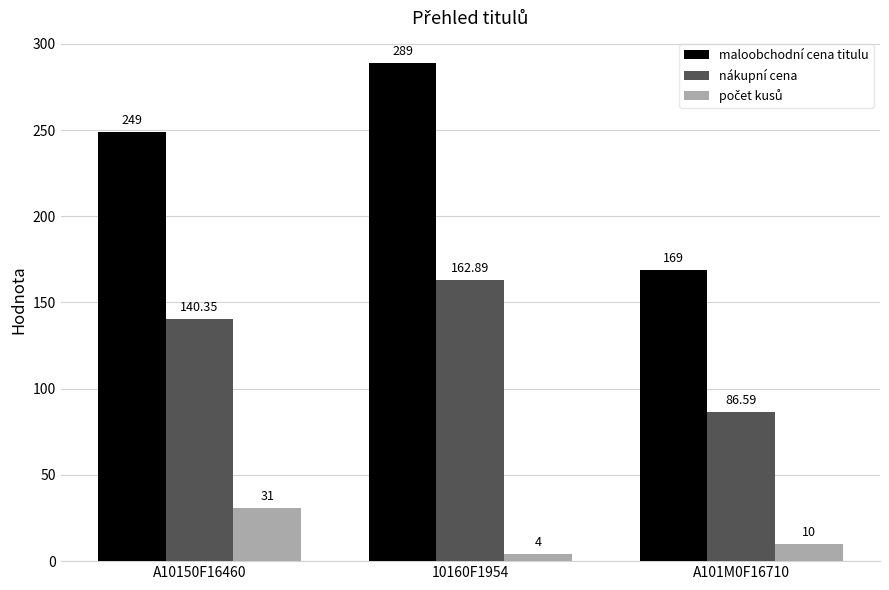

How many data points in maloobchodní cena titulu are less than 249?

1